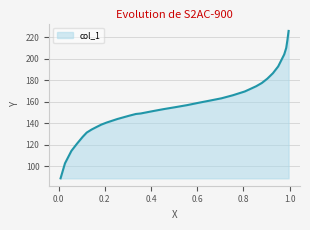

What is the greatest value displayed?

225.9